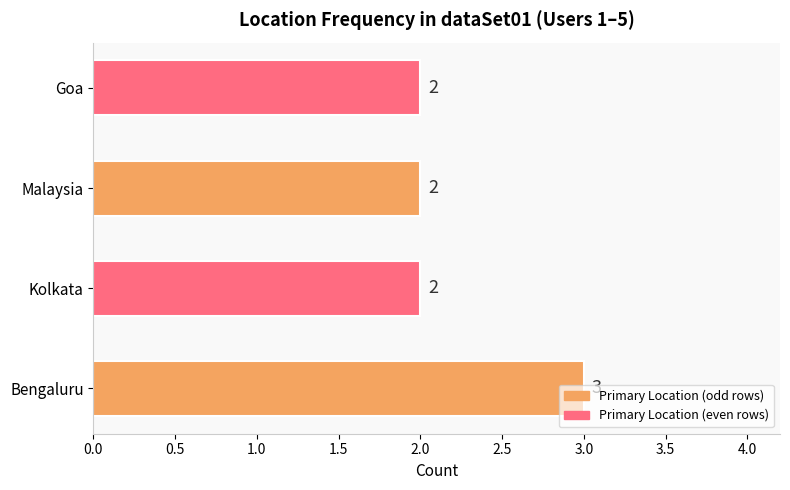

What is the maximum value shown in the chart?

3